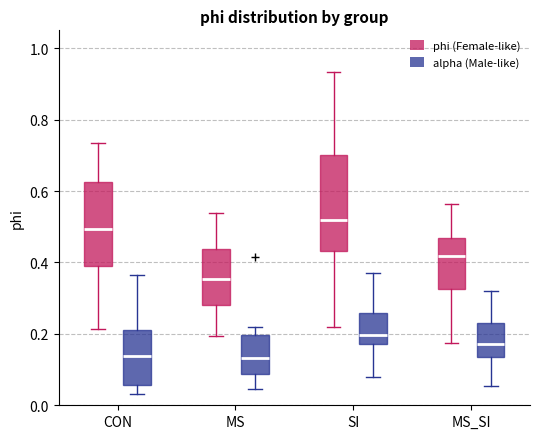

Comparing the boxes themselves (not the whiskers), which one is the tallest?

SI (phi (Female-like))